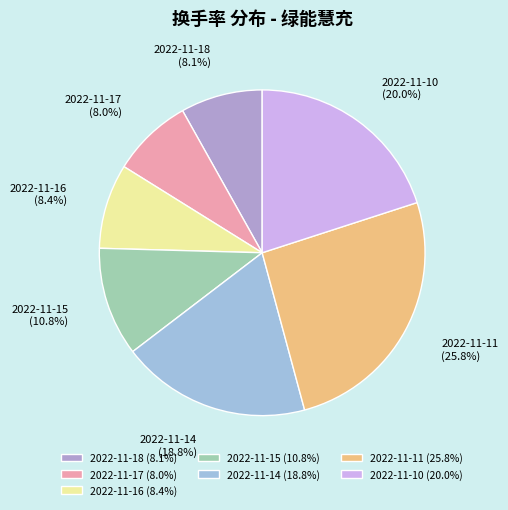

To the nearest percent, what percentage of the pie is 2022-11-15?

11%